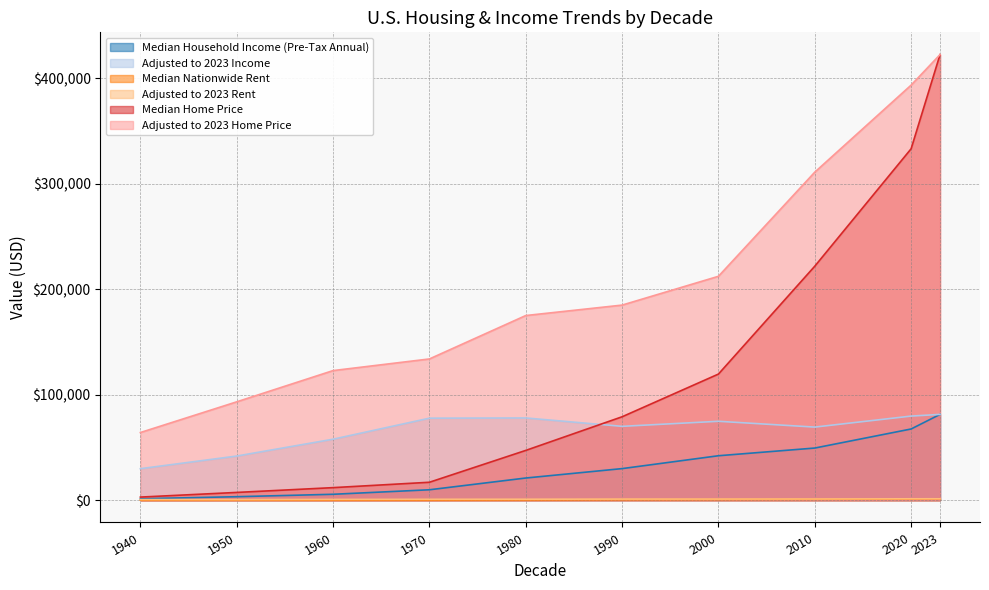

What is the minimum value shown in the chart?

27